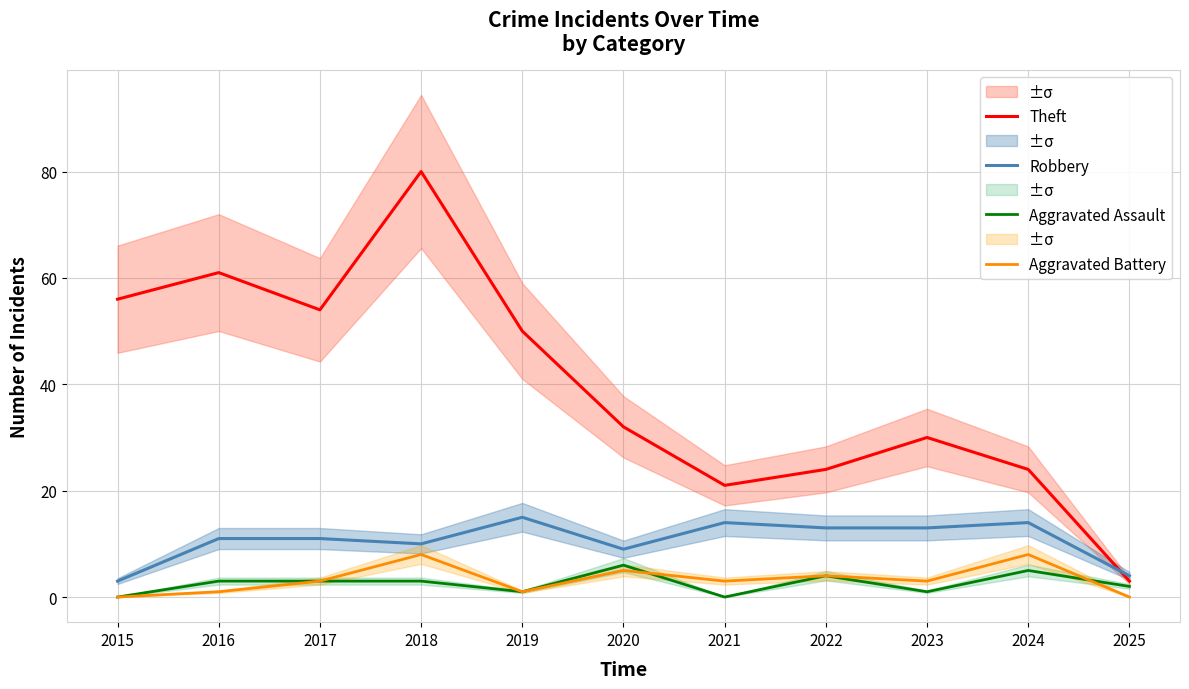

True or false: Theft has a value of 20 at 2023.

False